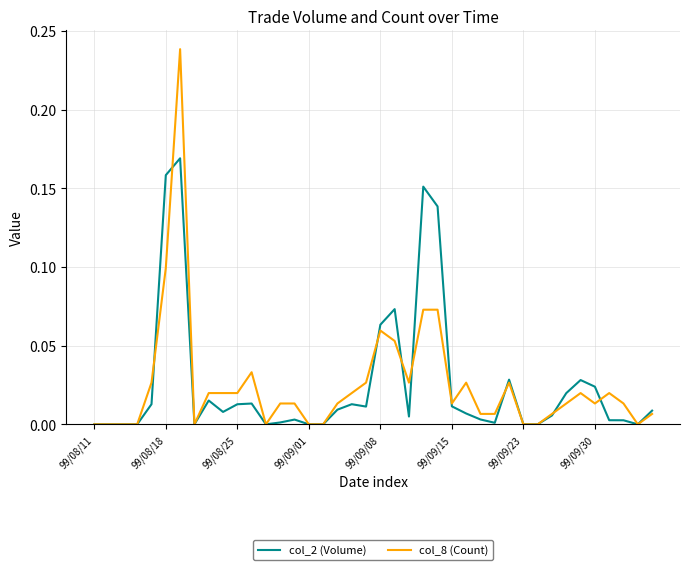

Which series has the widest spread of values?

col_8 (Count)